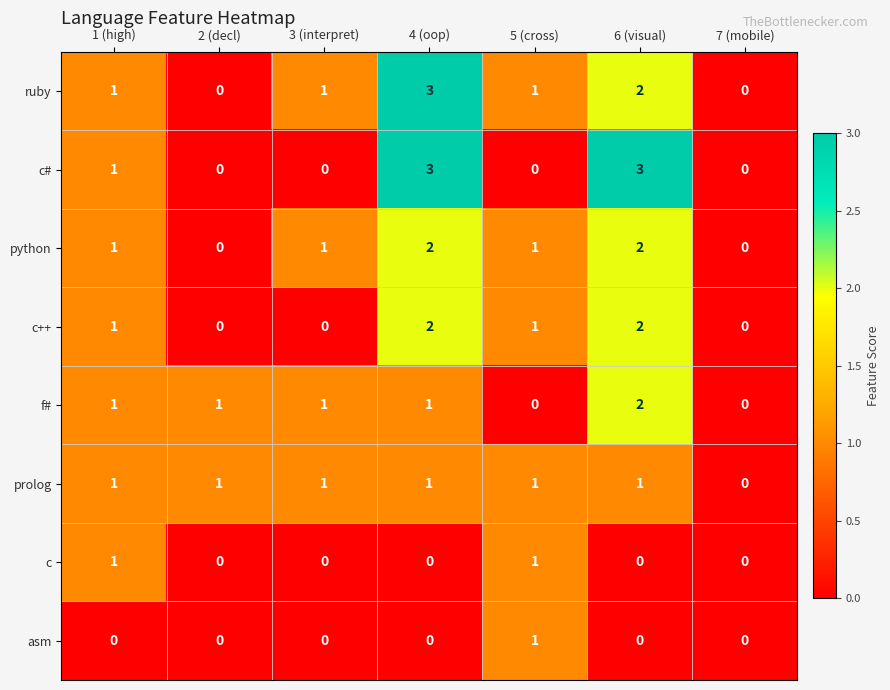

What is the sum of all c++ values?

6